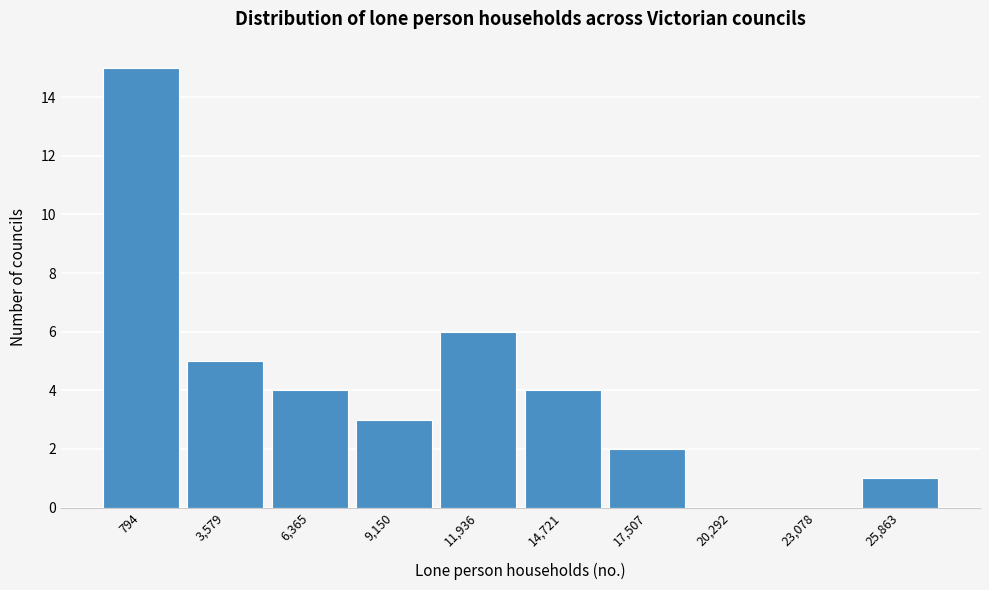

Reading left to right, transcribe all the data shown in this chart.

794=15	3,579=5	6,365=4	9,150=3	11,936=6	14,721=4	17,507=2	20,292=0	23,078=0	25,863=1